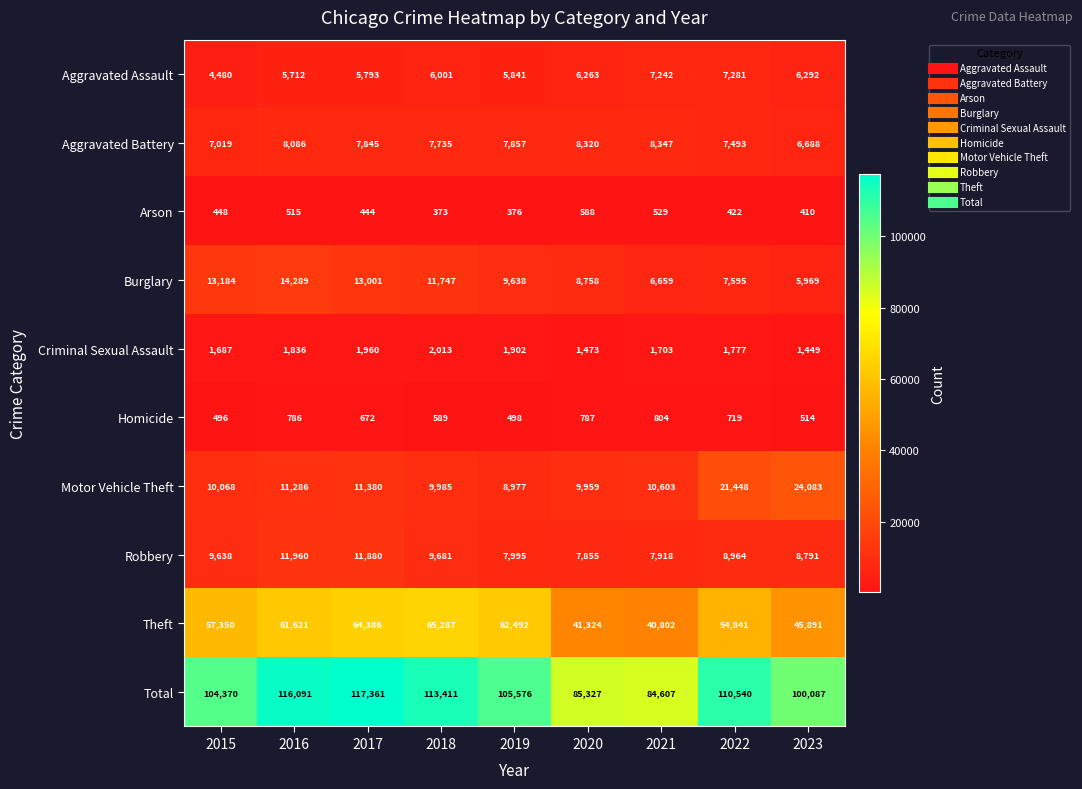

How many categories are shown in the chart?

9